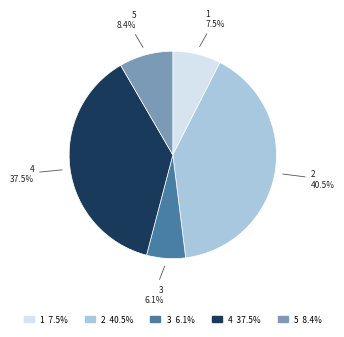

How much of the chart is everything except 4?

62.5%